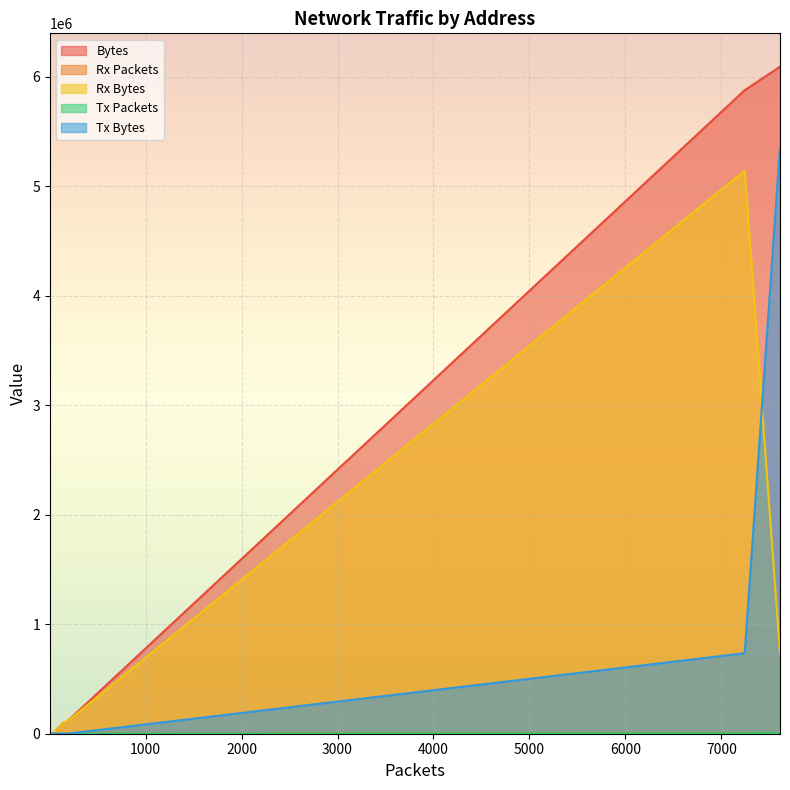

Which series has the largest total across all categories?

Bytes